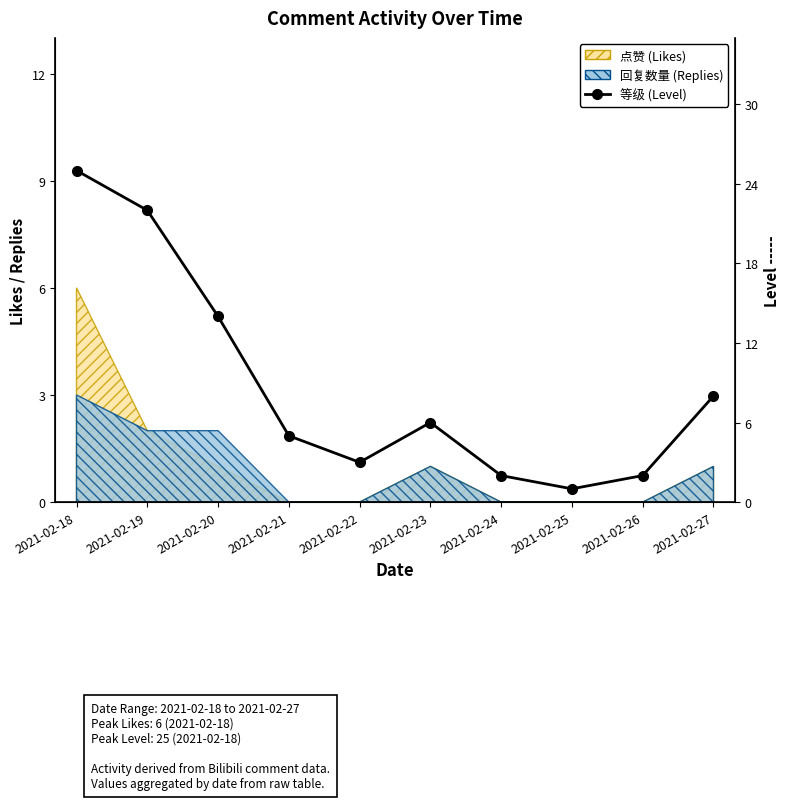

What is the sum of the values at 2021-02-26 and 2021-02-27?

10